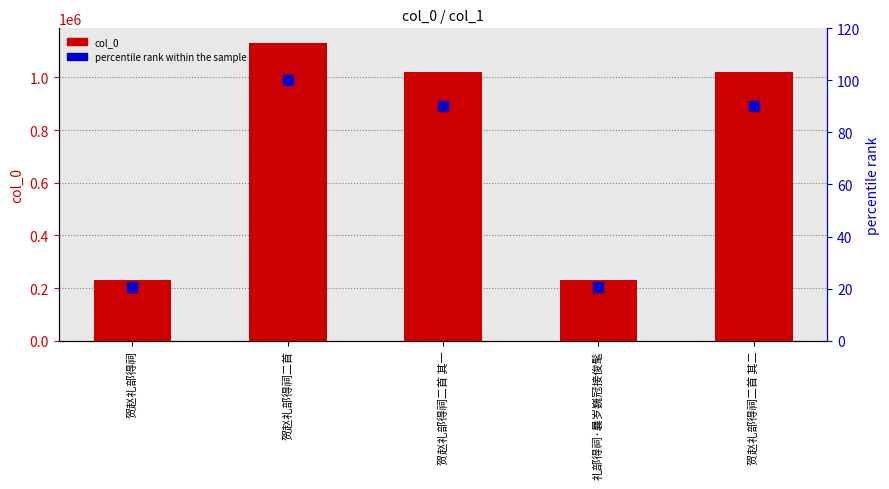

Which series has the largest total across all categories?

col_0